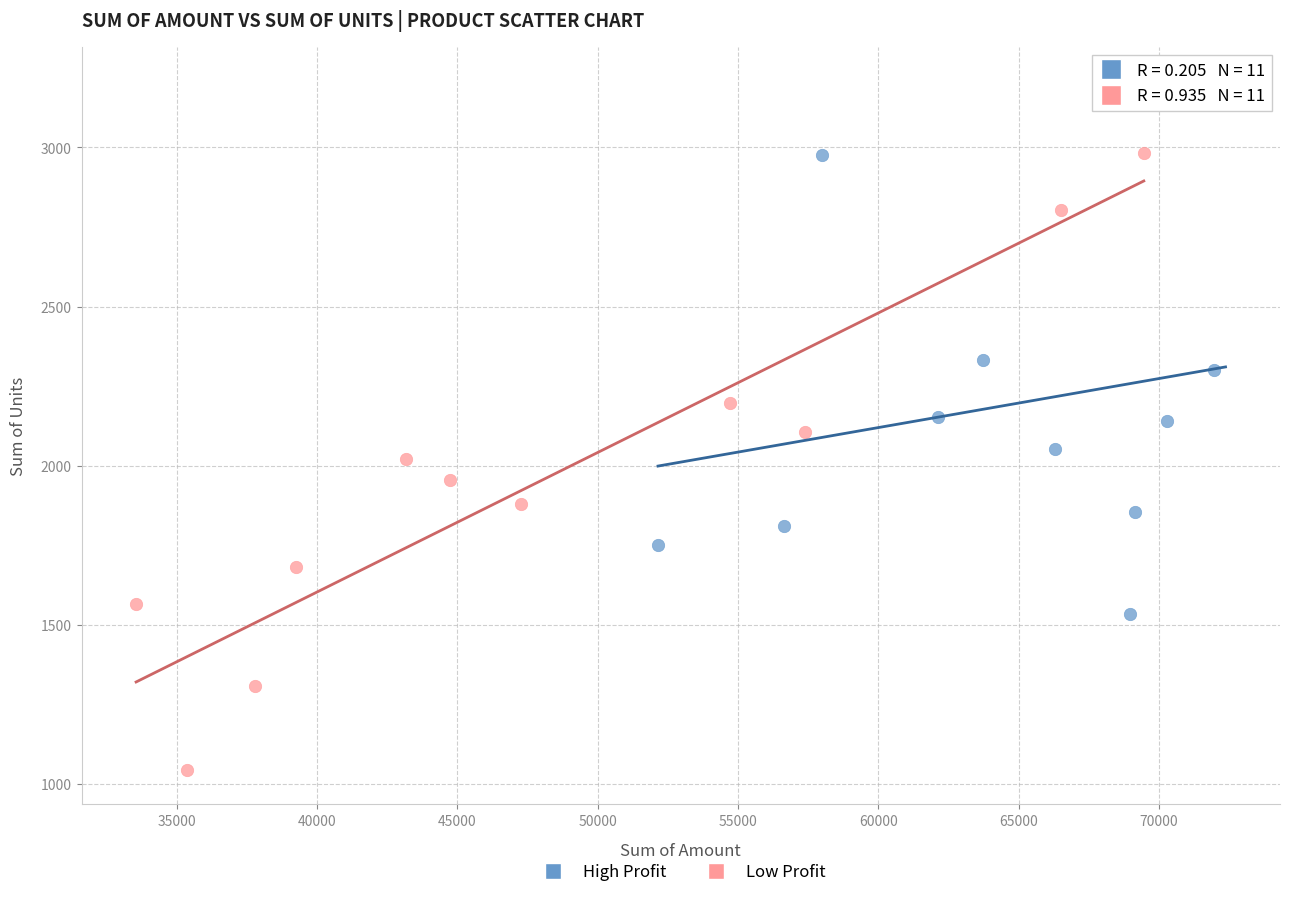

Which series has the largest Y range (max minus min)?

Low Profit